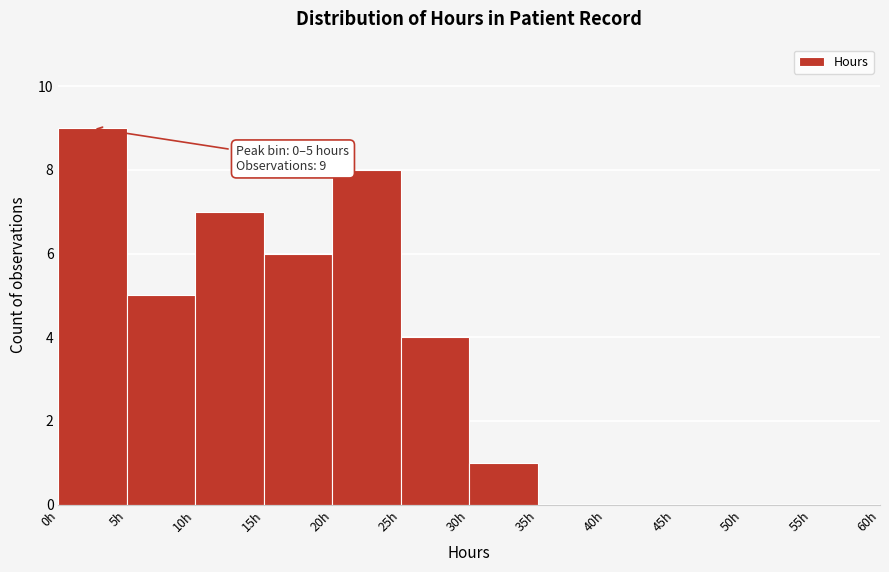

Which range on the x-axis has the tallest bar?

0 to 5